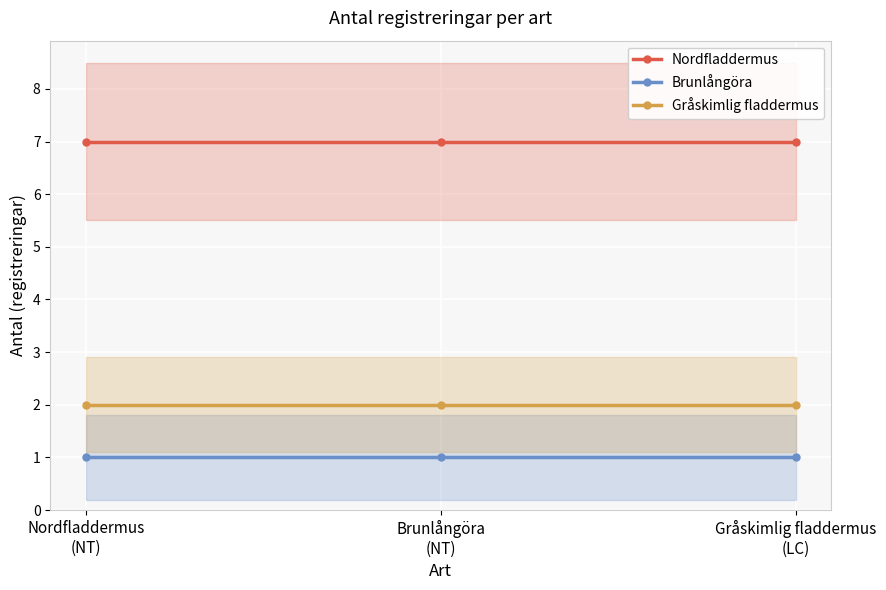

True or false: Gråskimlig fladdermus has a value of 1 at Nordfladdermus
(NT).

False